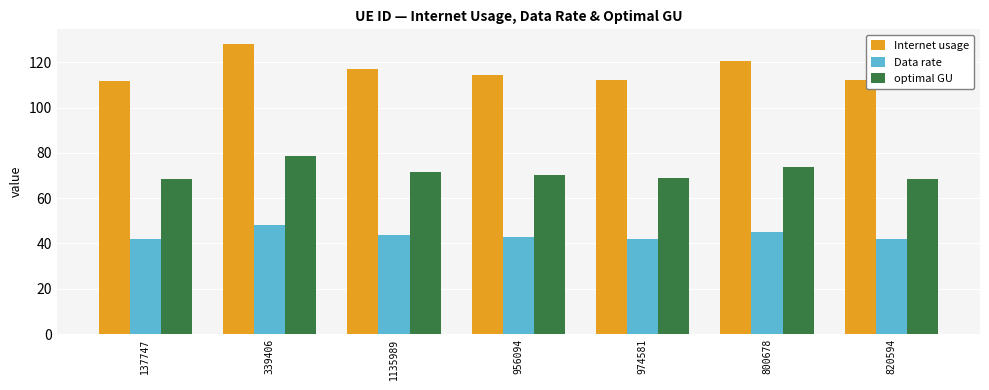

What is the sum of the Data rate values at 137747 and 956094?

84.8